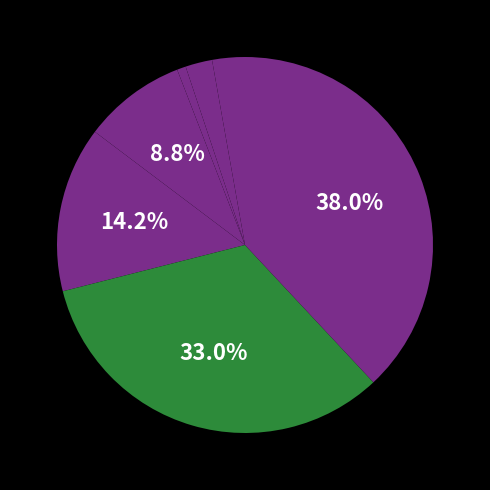

How many slices are in this pie chart?

7